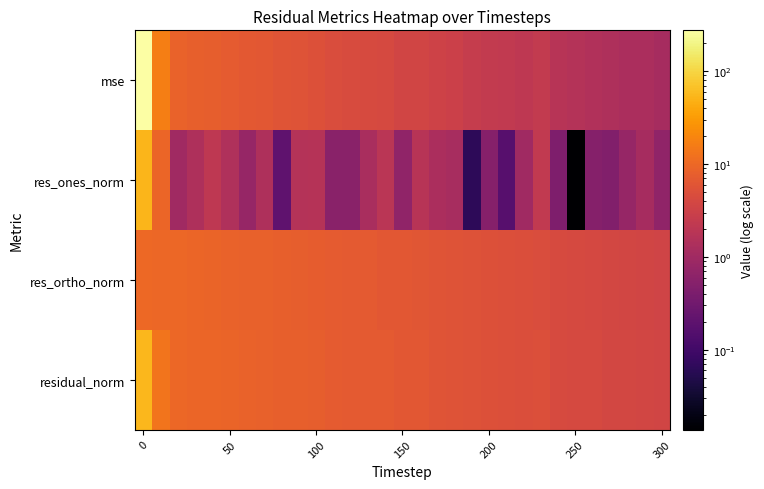

Reading left to right, what are all the values shown in this chart?

mse: 275.5	16.6	8.5	8.1	7.9	7.1	6.6	6.3	5.8	5.6	5.3	4.7	4.4	4.3	4.1	3.6	3.6	3.2	3.0	2.6	2.5	2.3	2.2	2.4	1.8	1.6	1.5	1.4	1.3	1.3	1.1
res_ones_norm: 54.1	9.2	1.0	1.4	2.2	1.5	0.8	1.4	0.2	1.6	1.7	0.6	0.6	1.2	1.9	0.7	1.8	1.3	1.2	0.1	0.5	0.2	1.0	2.3	0.4	0.0	0.5	0.5	0.8	1.2	0.7
res_ortho_norm: 10.0	9.9	9.6	9.4	9.0	8.7	8.5	8.2	8.0	7.7	7.4	7.2	7.0	6.7	6.5	6.2	6.0	5.8	5.6	5.4	5.2	5.0	4.8	4.6	4.4	4.2	4.0	3.9	3.7	3.6	3.5
residual_norm: 55.1	13.5	9.7	9.5	9.3	8.9	8.5	8.4	8.0	7.9	7.6	7.2	7.0	6.9	6.7	6.3	6.3	6.0	5.7	5.4	5.2	5.0	4.9	5.1	4.4	4.2	4.1	3.9	3.8	3.8	3.5